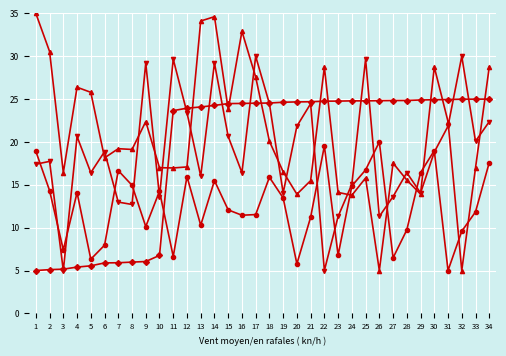

What is the total value across all series at 31?

74.2